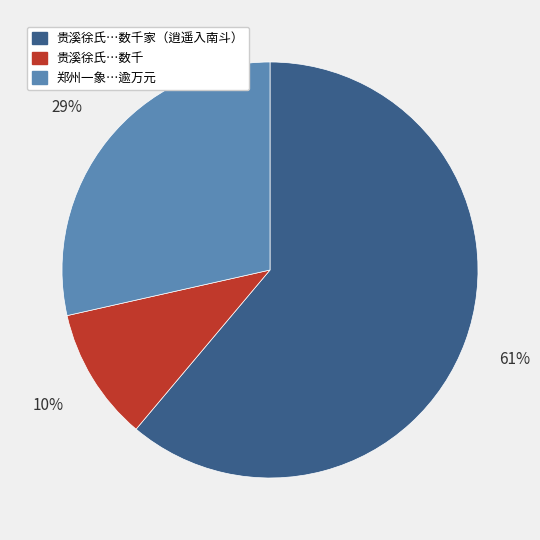

To the nearest percent, what is the average slice percentage?

33%